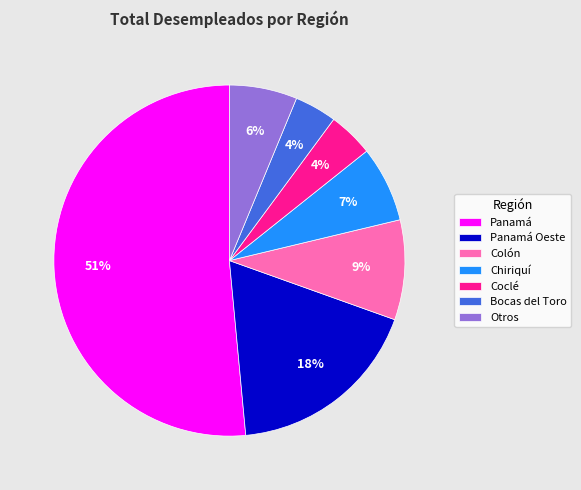

To the nearest percent, what percentage of the pie is Chiriquí?

7%